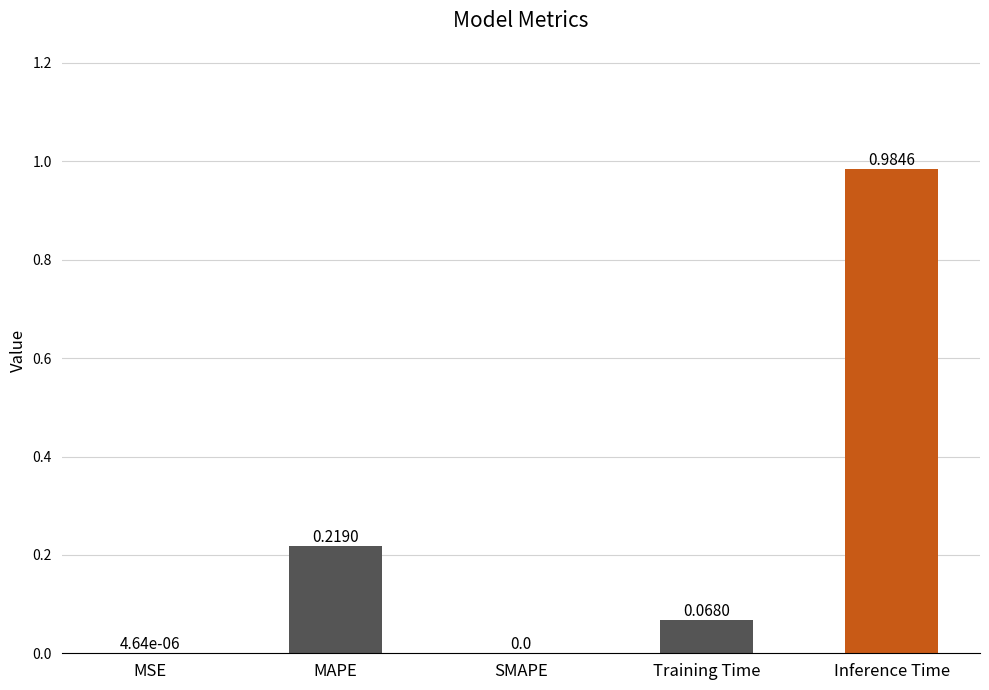

Are the bars horizontal?

No